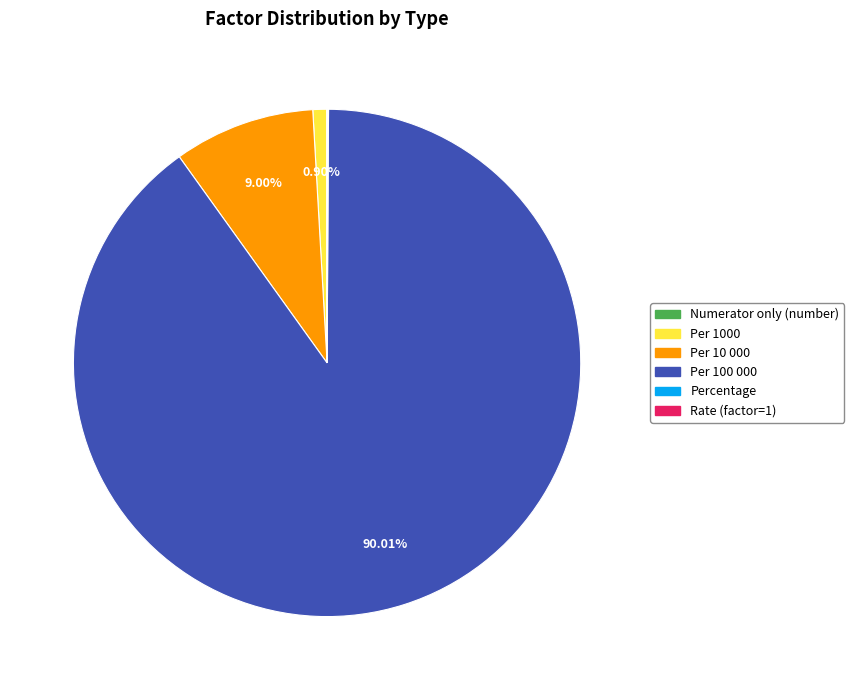

Is there a majority slice in this chart?

Yes